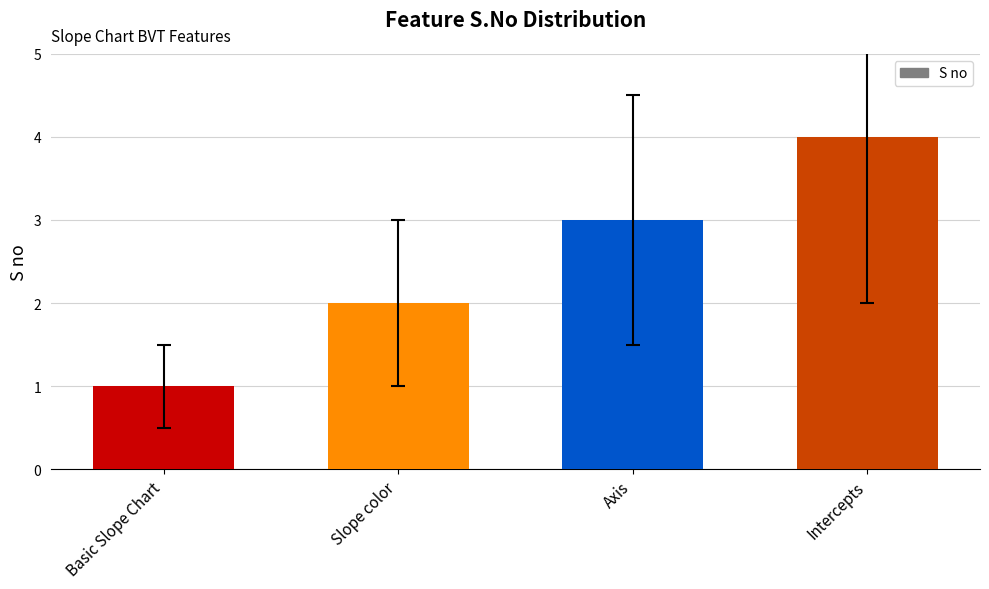

Does the chart contain stacked bars?

No